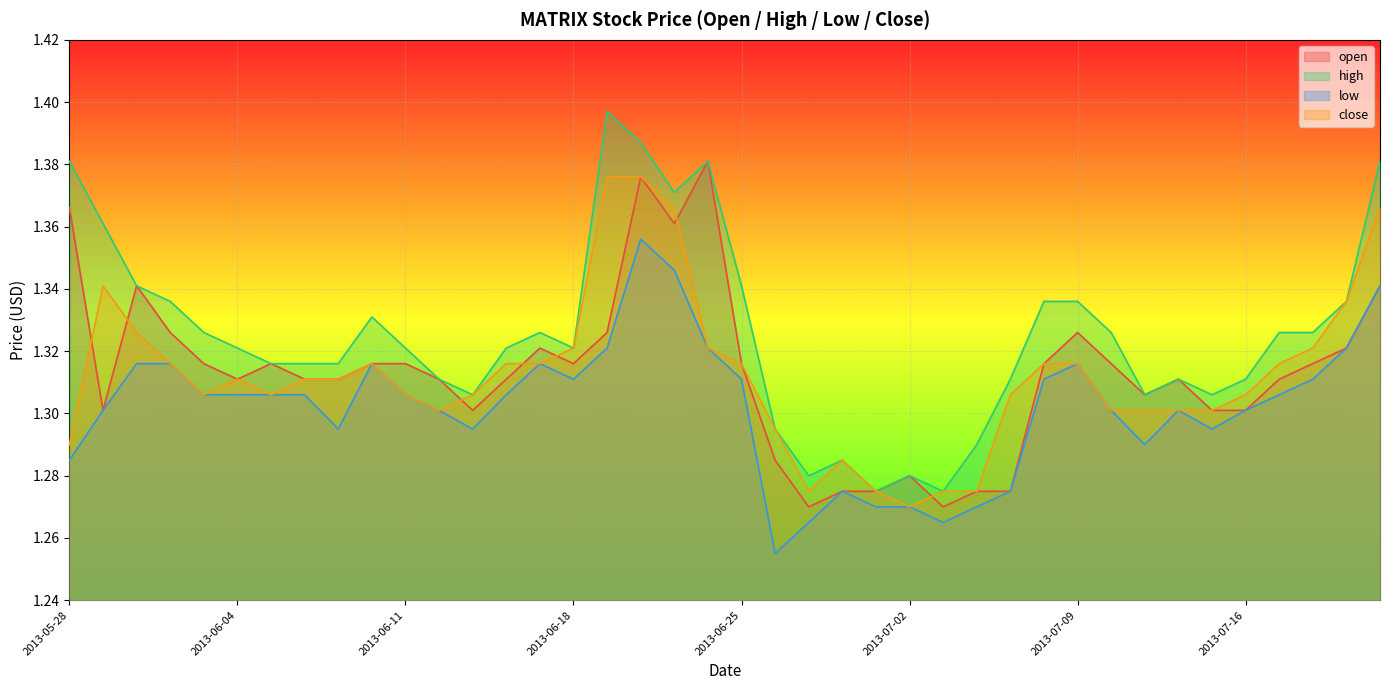

What is the label of the 28th point from the right?

2013-06-13